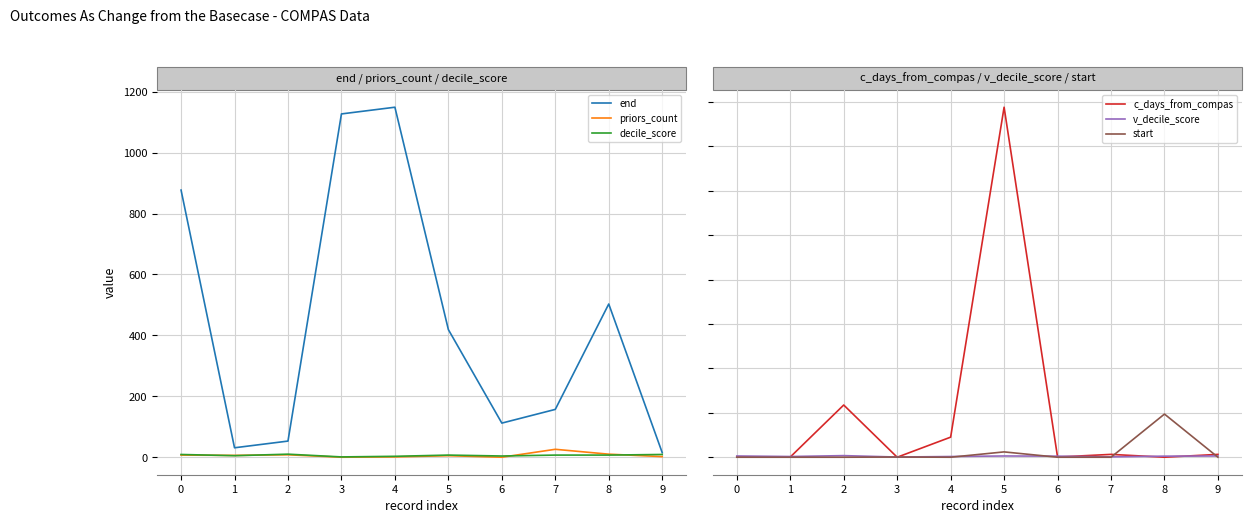

List the labels in order of priors_count value, smallest first.

3, 6, 4, 9, 5, 1, 0, 2, 8, 7